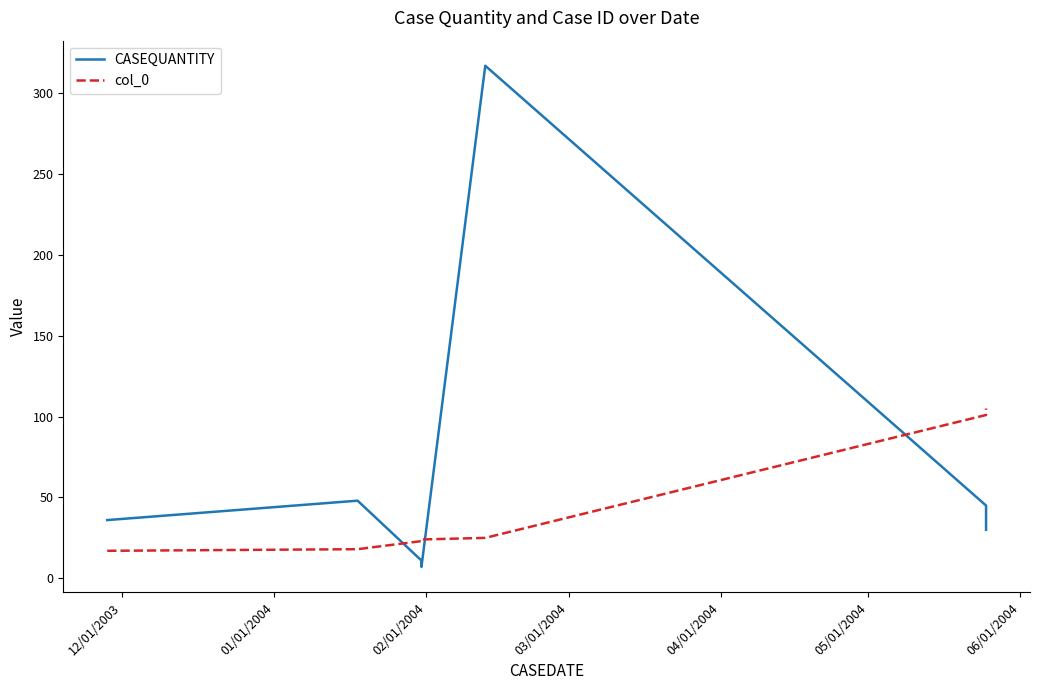

At which label does col_0 reach its minimum?

12/01/2003